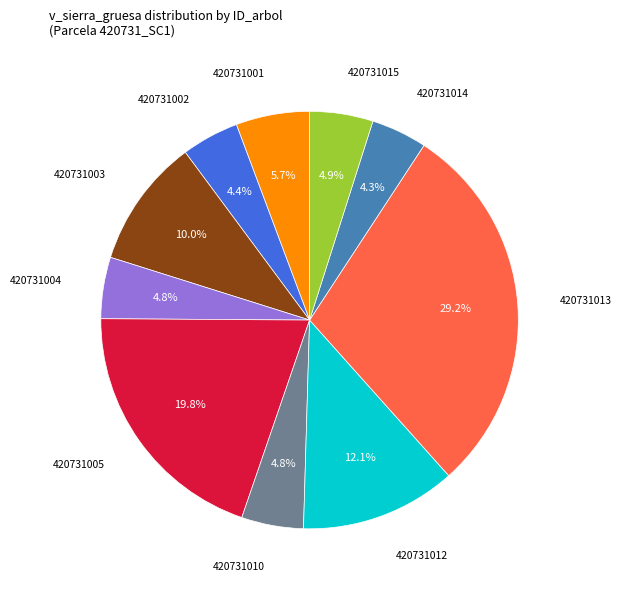

Does any single category account for the majority?

No